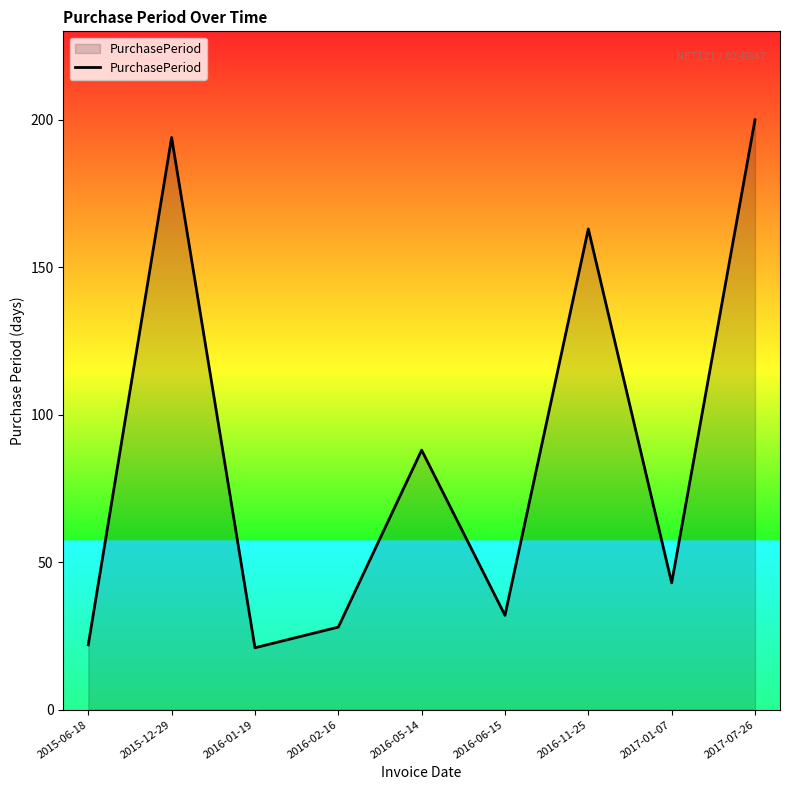

What position from the left is 2016-06-15?

6